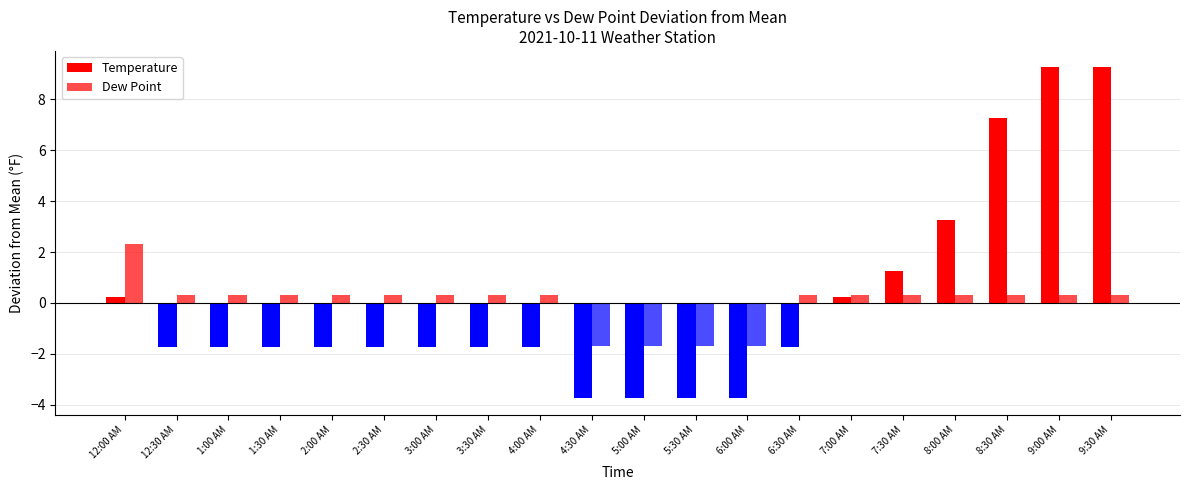

Does the chart contain any negative values?

Yes